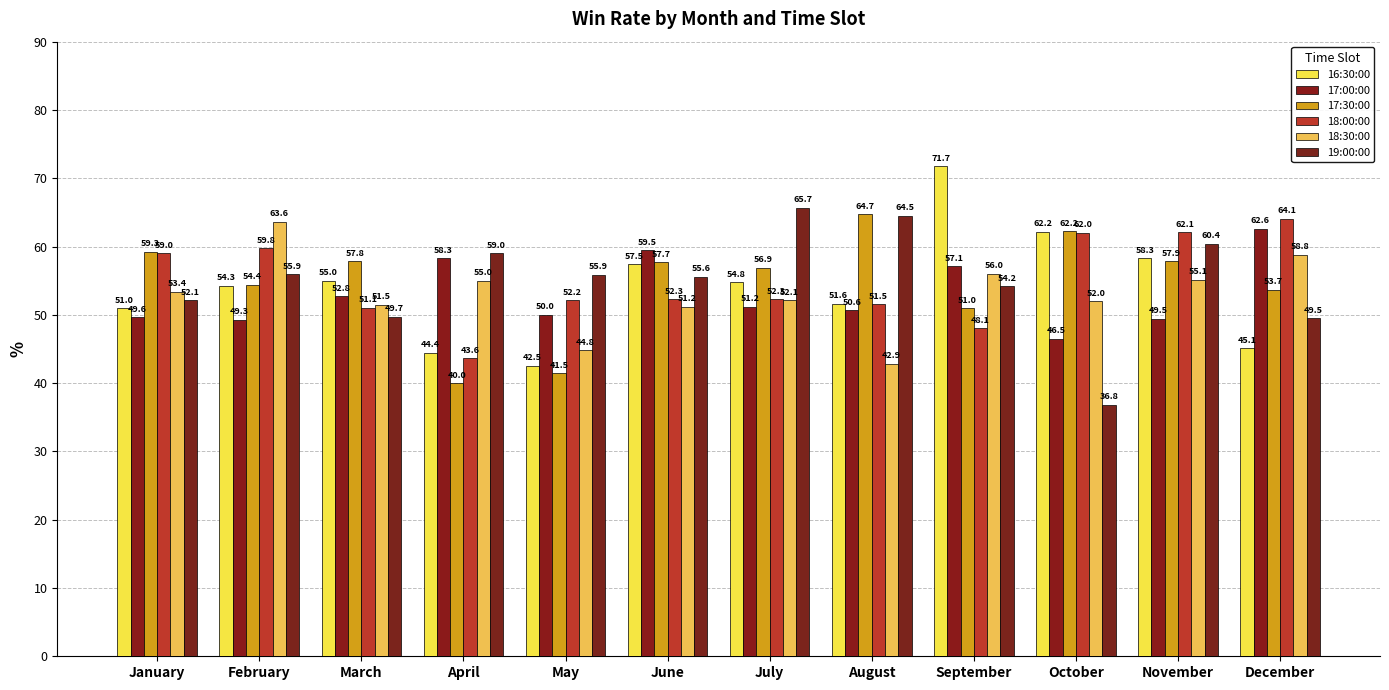

True or false: 19:00:00 has a value of 52.1 at January.

True